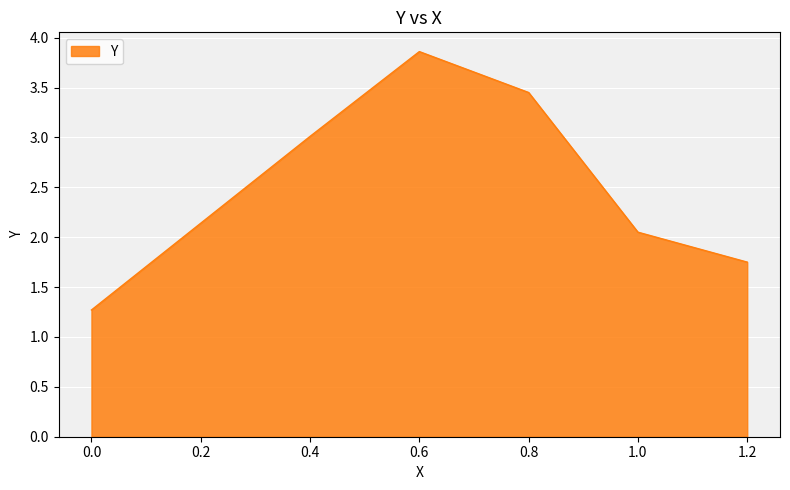

True or false: there are more than 1 points higher than both neighbors.

False